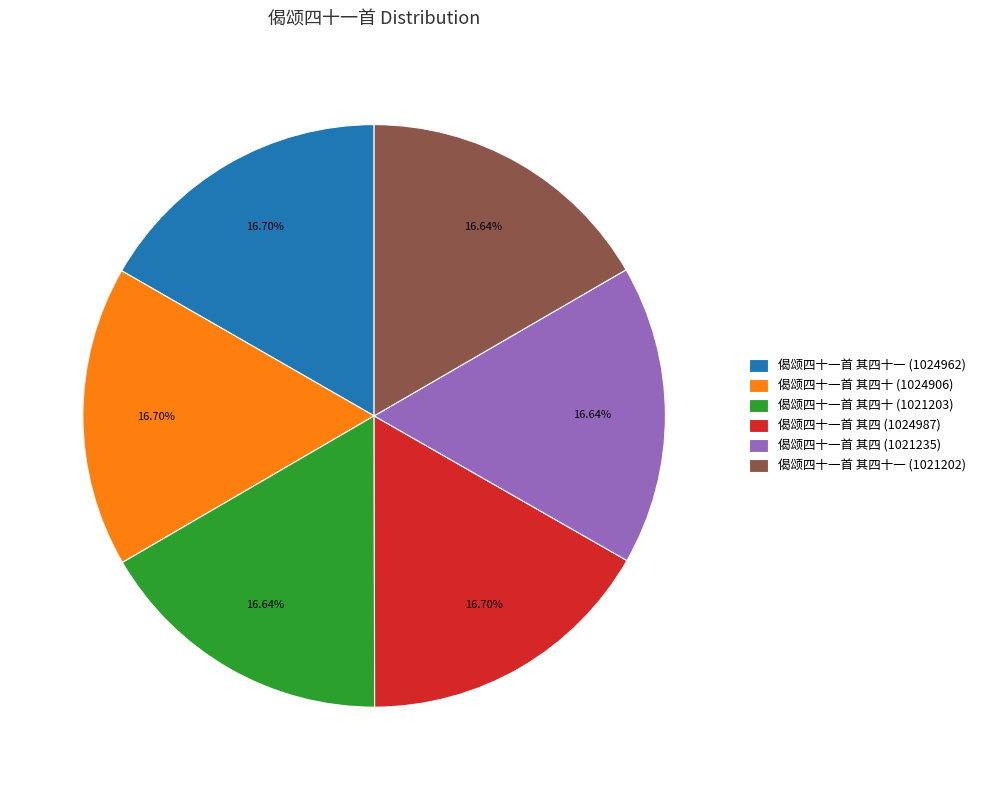

How many slices are in this pie chart?

6